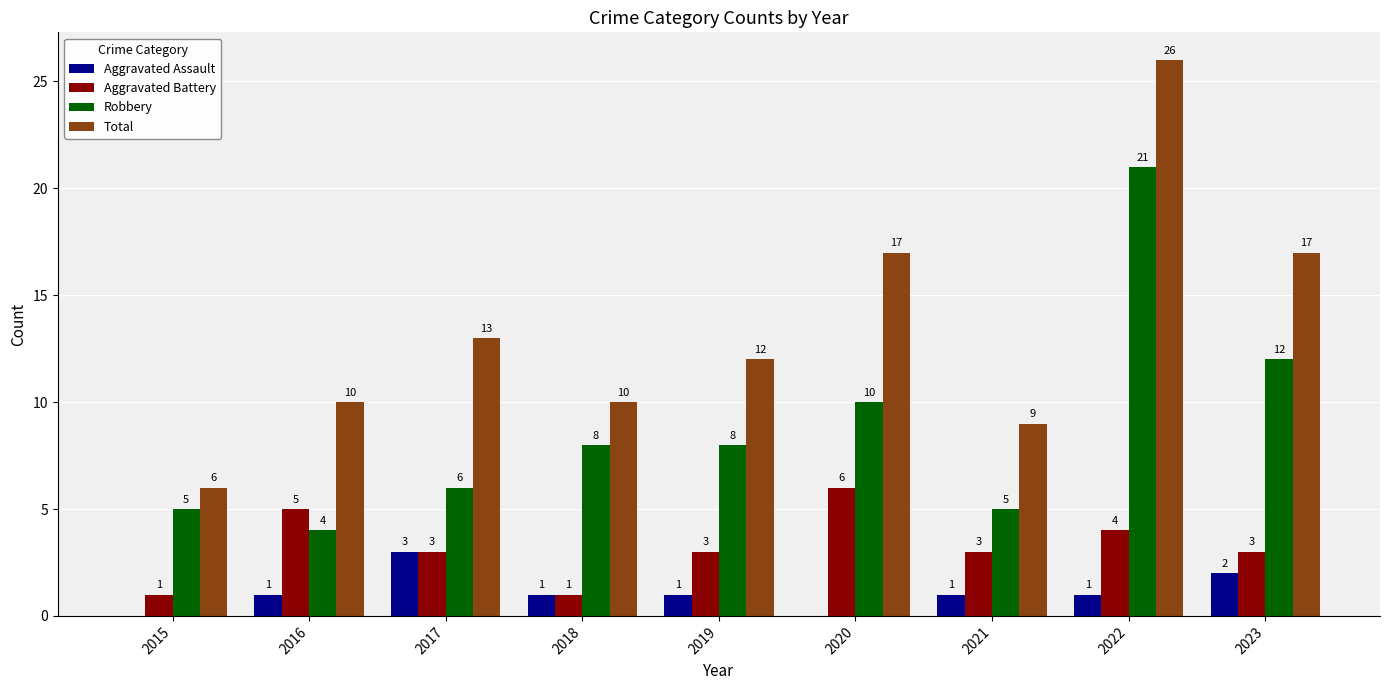

At which category is the sum across all series the highest?

2022